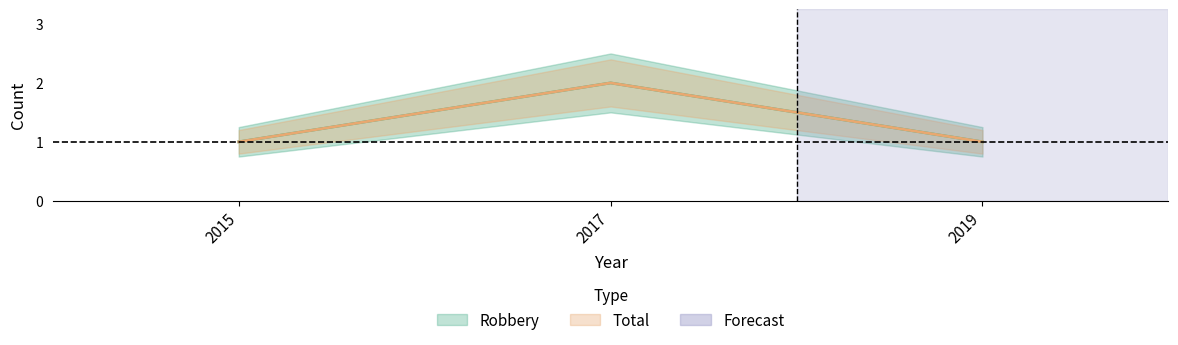

Count the number of categories in the chart.

3